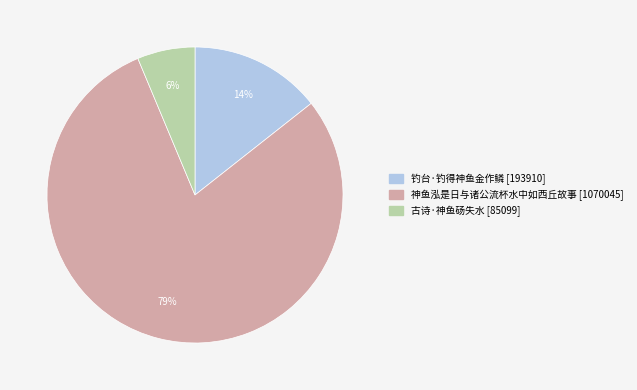

The 古诗·神鱼砀失水 slice represents 6% of the pie. True or false?

True